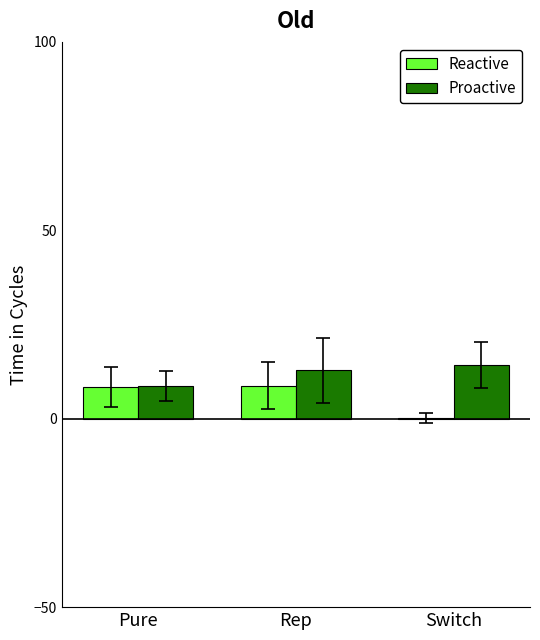

What is the sum of all Proactive values?

35.8